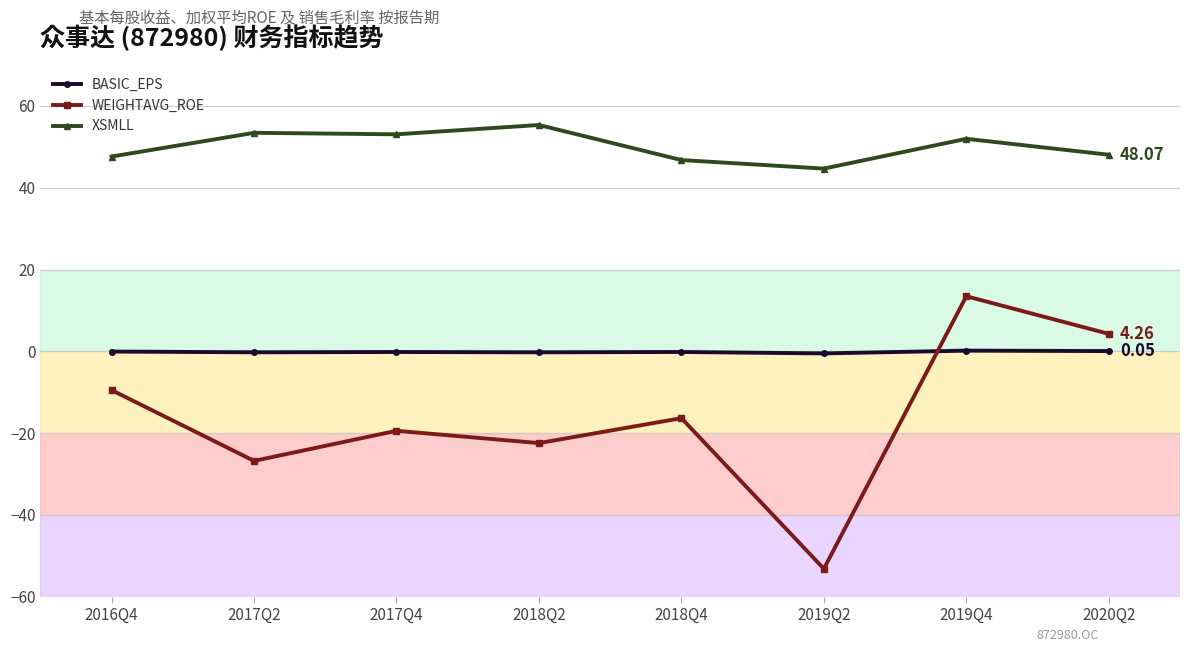

Is it true that WEIGHTAVG_ROE equals -28.3 at 2017Q4?

False